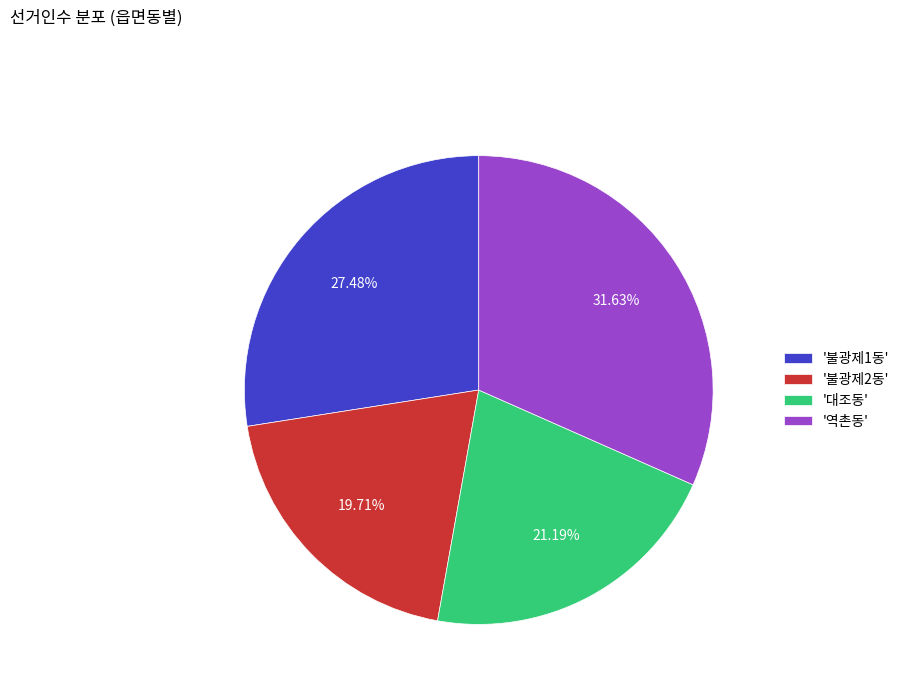

Do '불광제2동' and '대조동' together represent more than half of the pie?

No